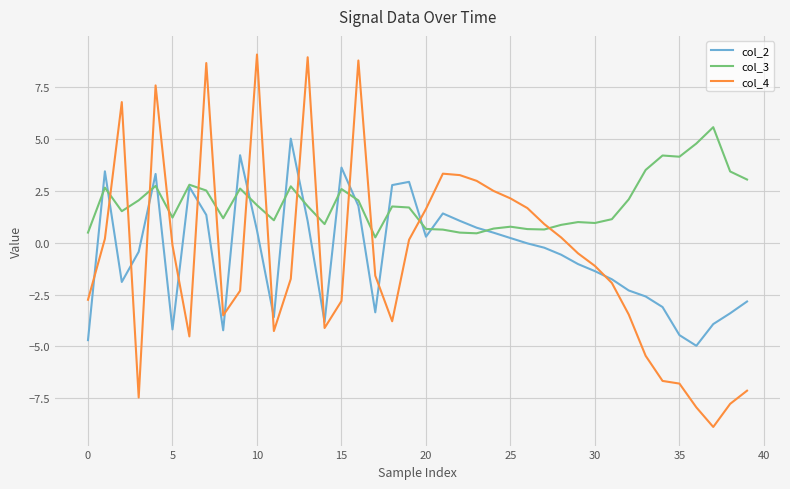

What is the lowest value of the col_4 series?

-8.9